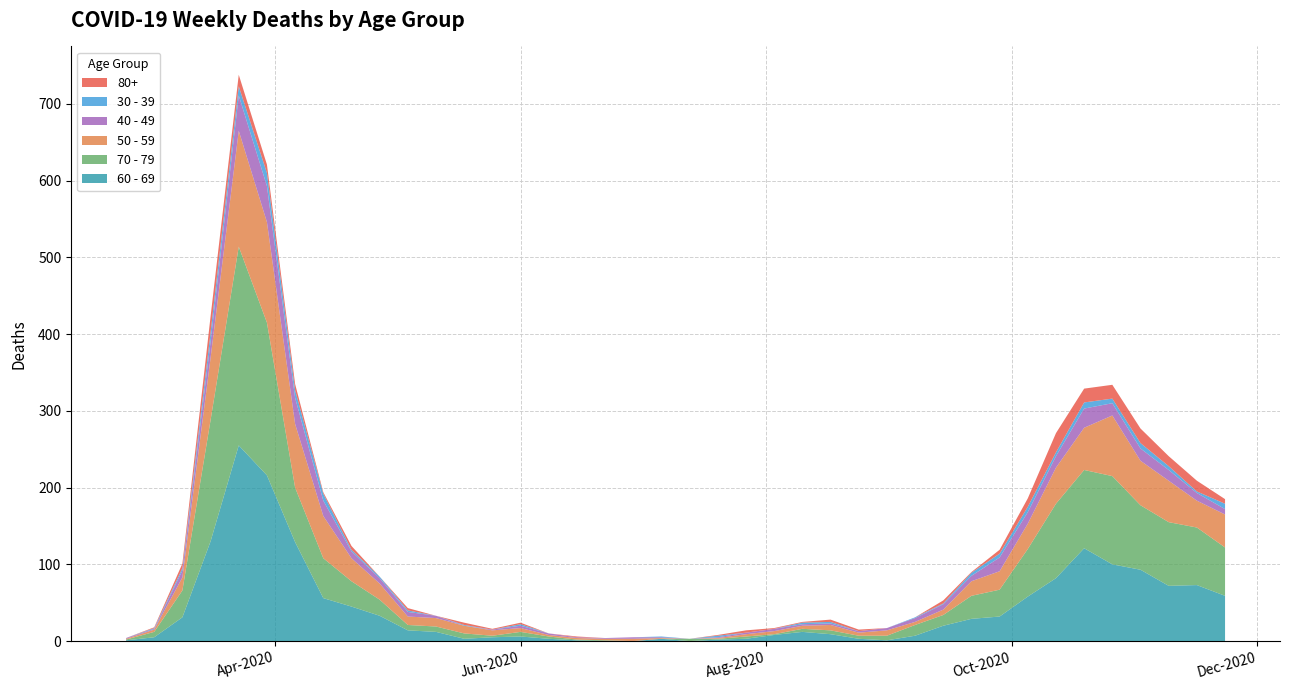

Reading left to right, what are all the values shown in this chart?

60 - 69: 1	5	31	130	255	216	129	56	45	33	14	12	3	5	6	3	1	0	0	3	0	2	3	8	12	9	3	1	7	20	29	32	58	82	121	100	93	72	73	59
70 - 79: 1	7	35	158	259	199	71	52	33	21	7	7	7	2	6	3	1	1	0	0	3	1	3	1	4	5	4	6	14	14	30	35	62	97	102	115	84	83	75	63
50 - 59: 1	3	17	81	151	131	83	55	30	21	11	11	10	7	5	2	2	2	3	1	0	1	3	4	4	7	4	7	4	7	19	24	33	47	55	79	58	54	35	43
40 - 49: 1	1	9	21	46	47	34	20	9	7	6	3	0	1	3	2	1	1	2	1	0	1	2	3	2	2	2	3	5	7	7	18	15	15	25	16	16	14	10	7
30 - 39: 0	1	3	12	12	17	10	9	2	2	2	0	1	0	2	0	0	0	0	1	0	2	0	0	2	2	0	0	1	1	4	5	7	5	8	6	7	5	2	7
80+: 0	1	6	21	15	11	8	2	5	0	3	0	3	1	2	0	1	0	0	0	0	1	3	1	1	3	2	0	0	4	1	5	11	25	18	18	19	13	14	6